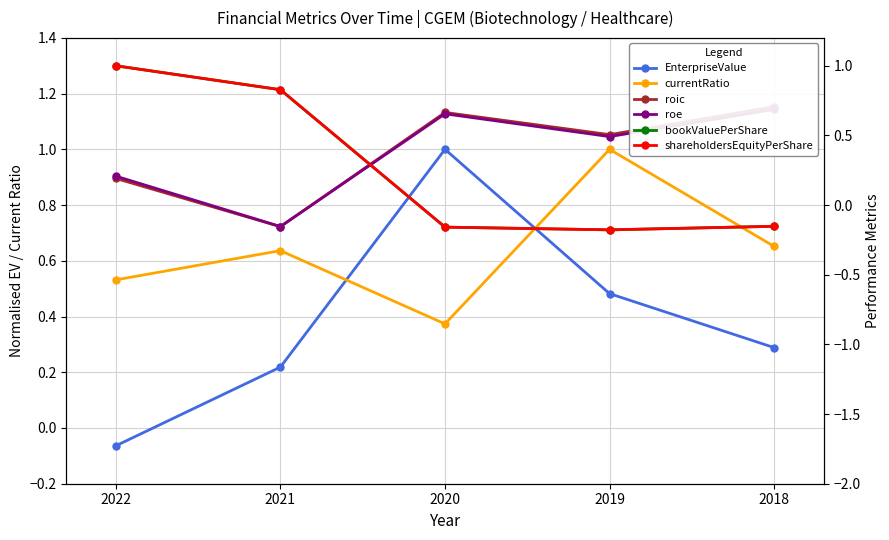

Which category has the lowest value across all series?

2019